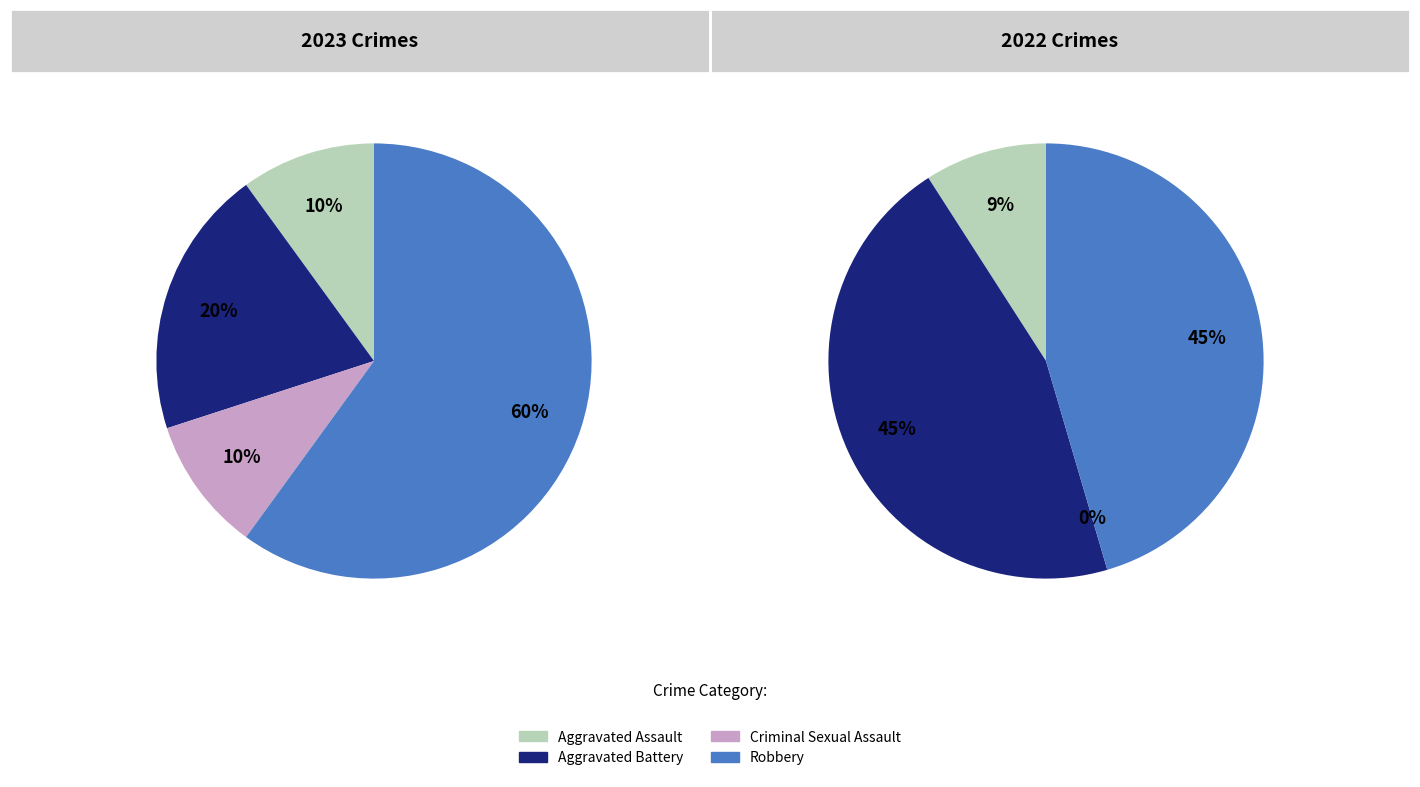

The 2 slice represents 10% of the pie. True or false?

True